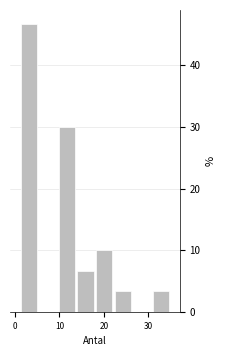

Over which range of the x-axis is the bar tallest?

1 to 5